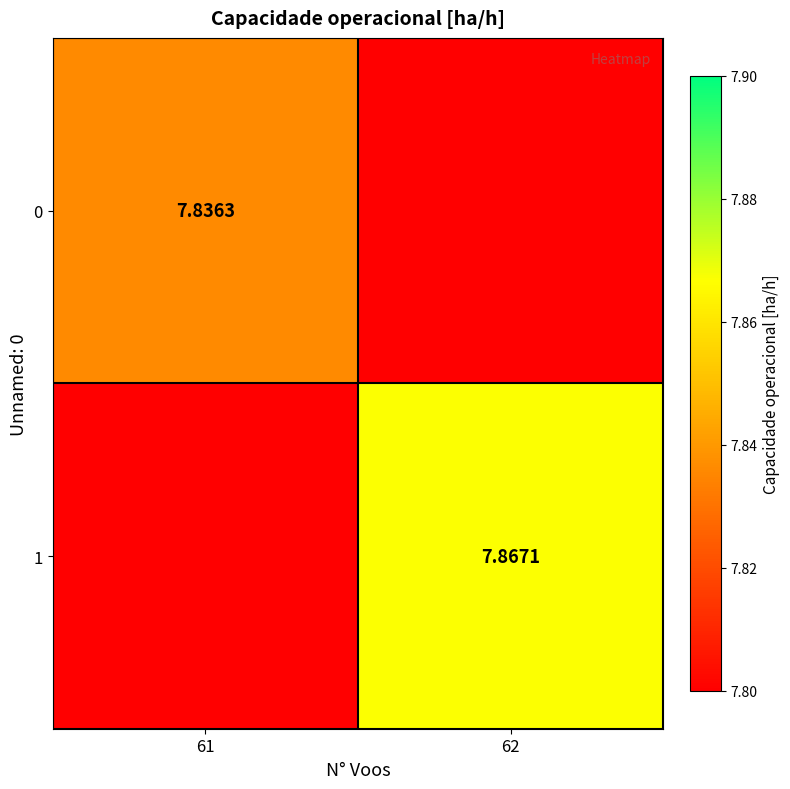

At how many categories does at least one series exceed 5?

2